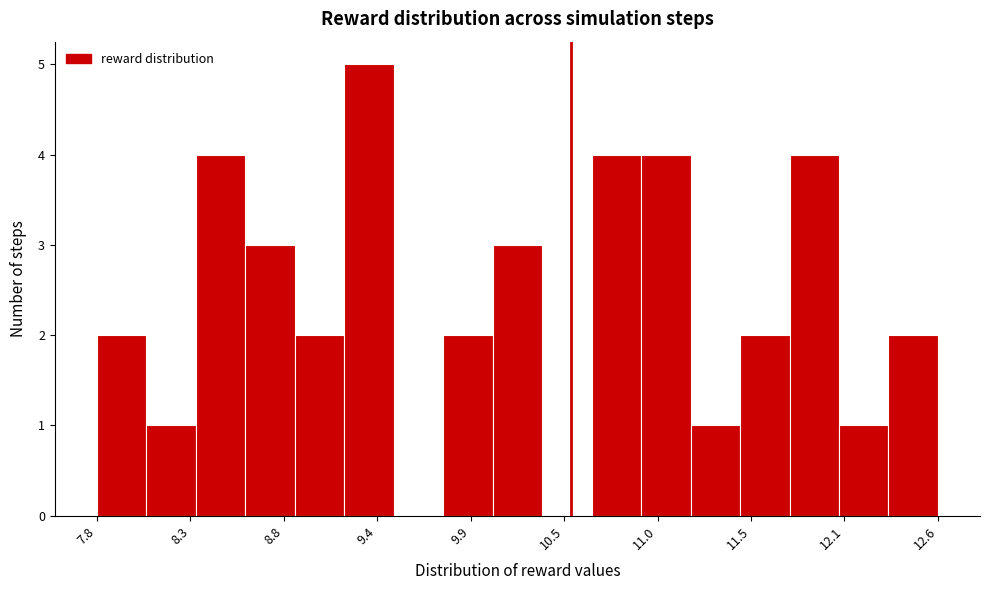

Around what value on the x-axis is the tallest bar? Give the approximate position of its centre, as read against the axis.

9.3